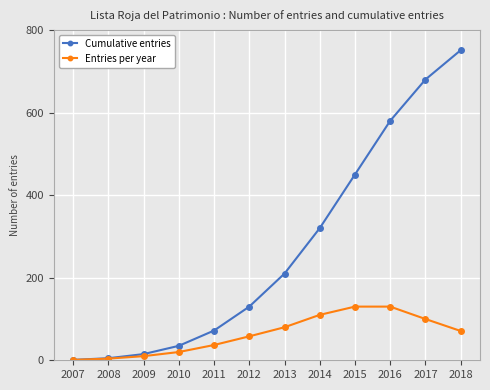

Which series changed the most between 2013 and 2015?

Cumulative entries